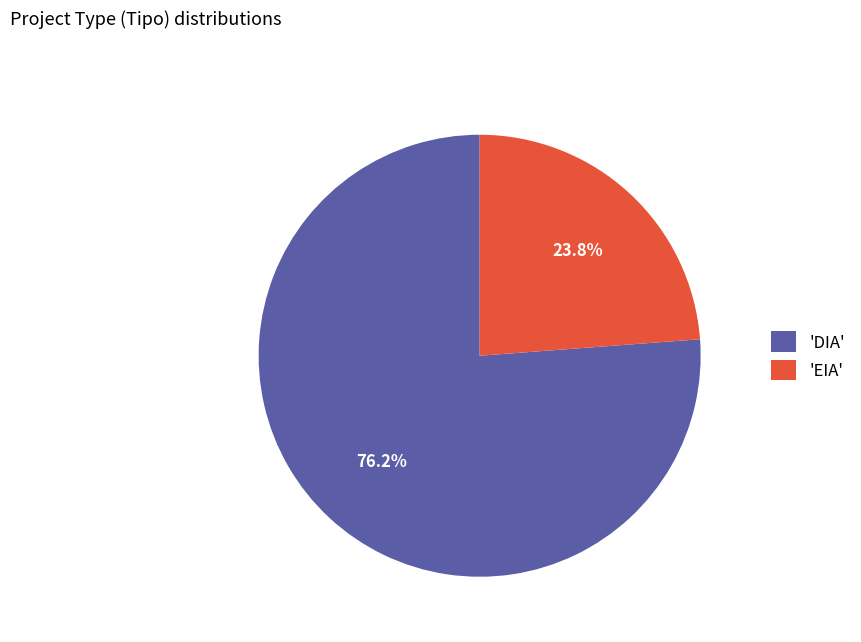

Between 'DIA' and 'EIA', which is larger?

'DIA'